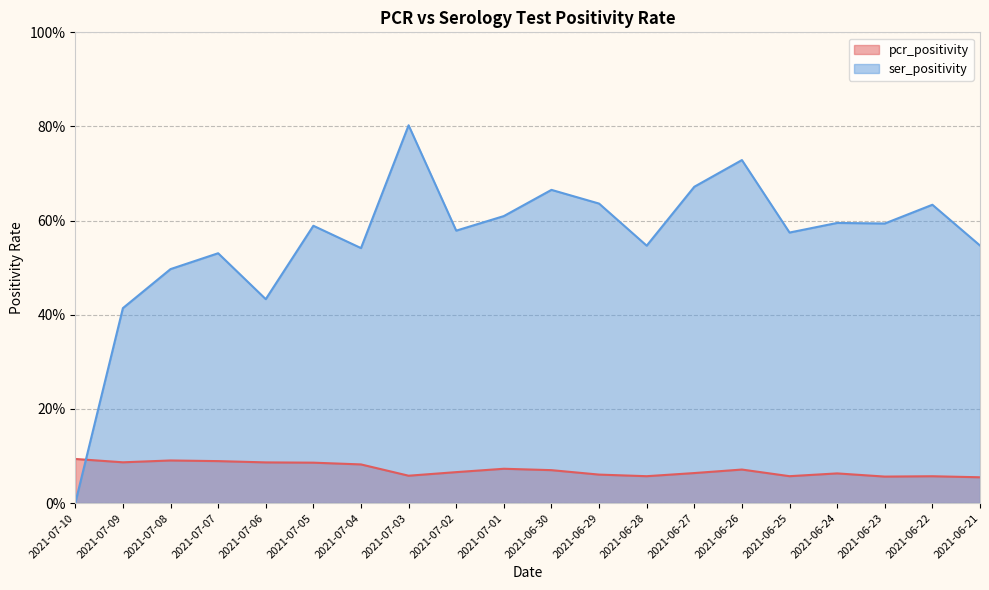

Reading left to right, what are all the values shown in this chart?

pcr_positivity: 0.1	0.1	0.1	0.1	0.1	0.1	0.1	0.1	0.1	0.1	0.1	0.1	0.1	0.1	0.1	0.1	0.1	0.1	0.1	0.1
ser_positivity: 0.0	0.4	0.5	0.5	0.4	0.6	0.5	0.8	0.6	0.6	0.7	0.6	0.5	0.7	0.7	0.6	0.6	0.6	0.6	0.5